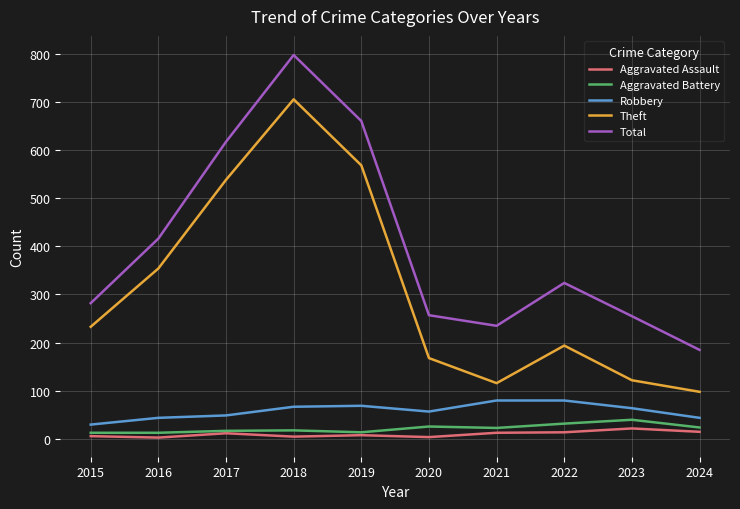

What are all the series names shown in the legend?

Aggravated Assault, Aggravated Battery, Robbery, Theft, Total